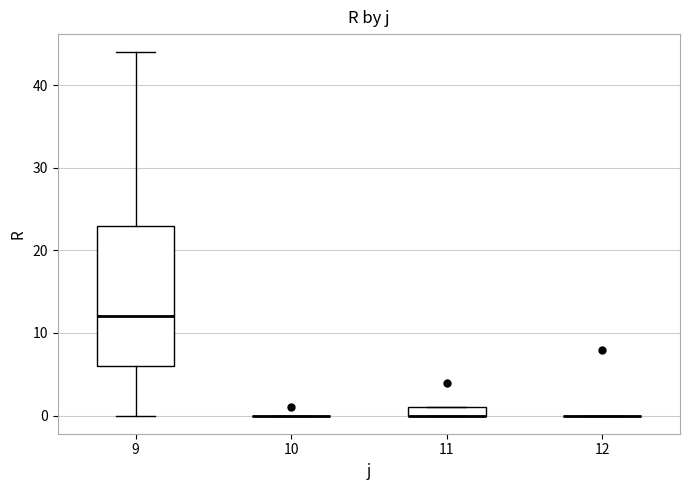

Which box is the tallest, from its lower edge to its upper edge?

9